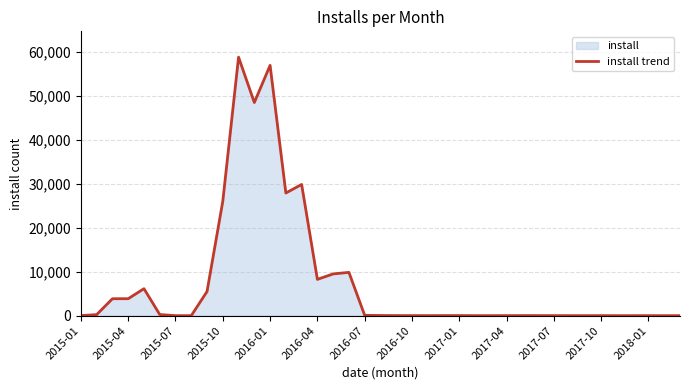

How many data points are above 17?

17